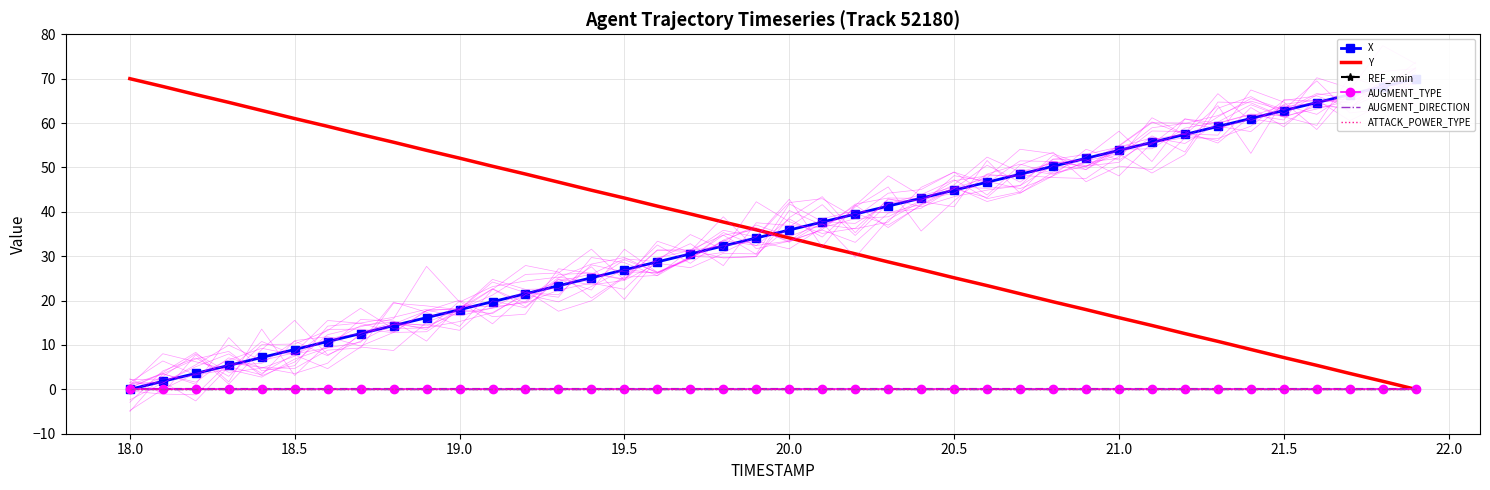

What are all the series names shown in the legend?

X, Y, REF_xmin, AUGMENT_TYPE, AUGMENT_DIRECTION, ATTACK_POWER_TYPE